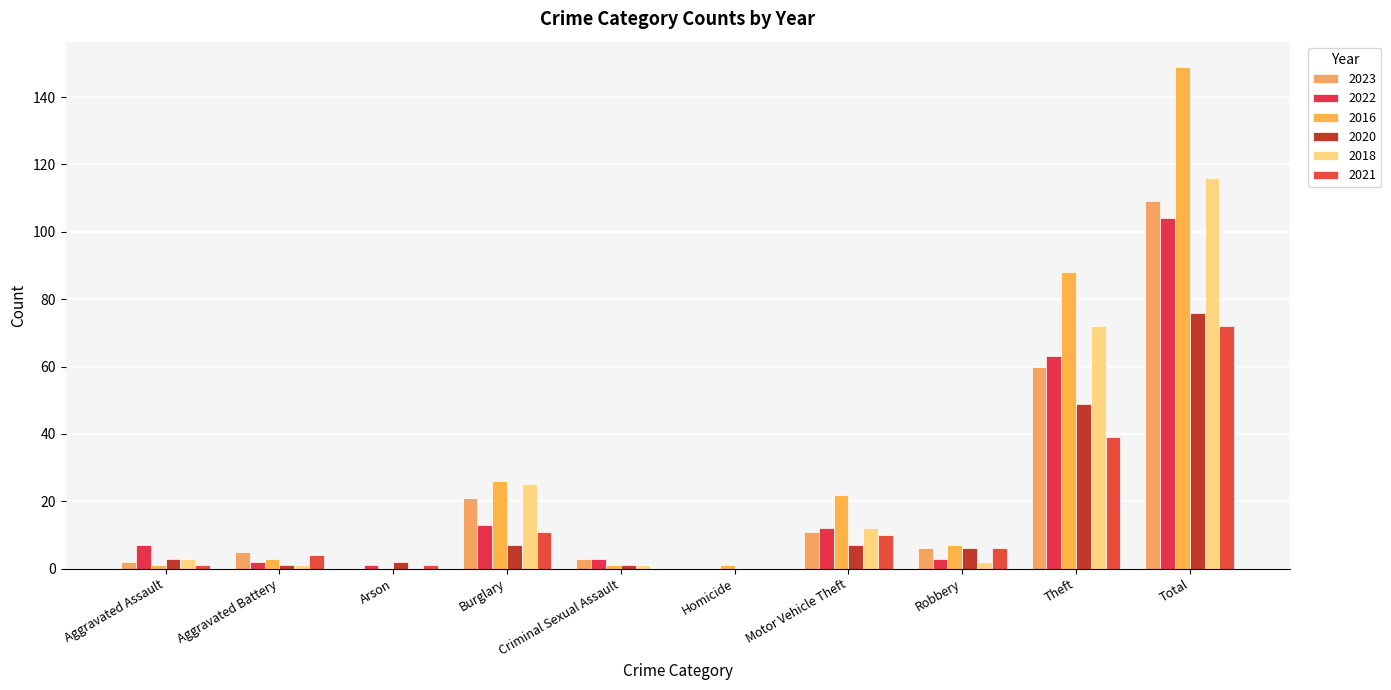

Between Aggravated Battery and Burglary, which is larger?

Burglary